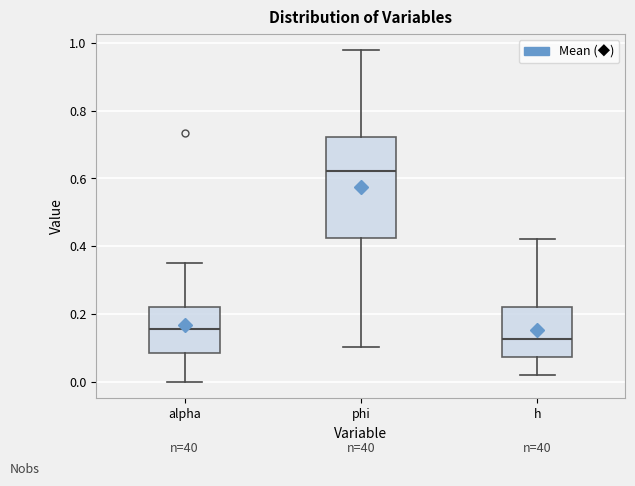

Reading left to right, read every box against the y-axis: the position of its median line, the range the box covers, and the ends of its whiskers. The values are not printed on the chart, so give them approximately, as read against the axis.

alpha: median 0.16, box 0.08 to 0.22, whiskers 0.00 to 0.36
phi: median 0.62, box 0.42 to 0.72, whiskers 0.10 to 0.98
h: median 0.12, box 0.08 to 0.22, whiskers 0.02 to 0.42